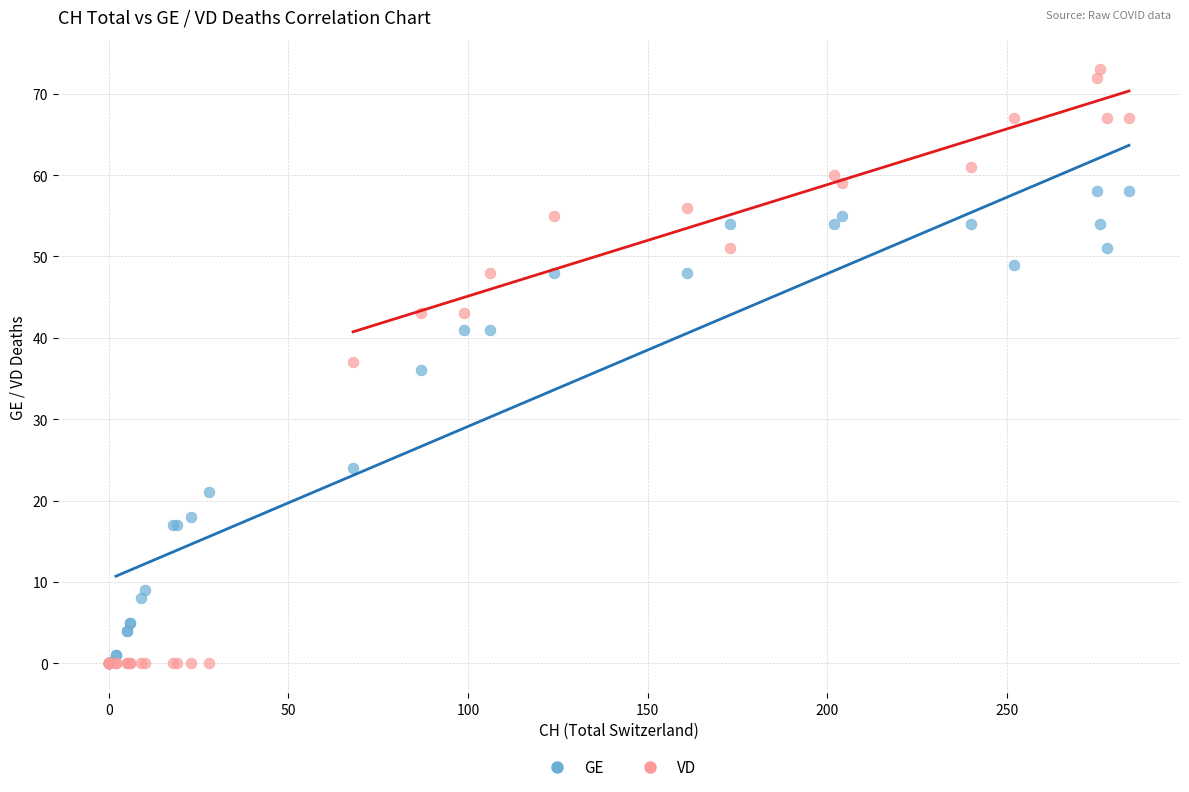

Which series has the largest Y range (max minus min)?

VD